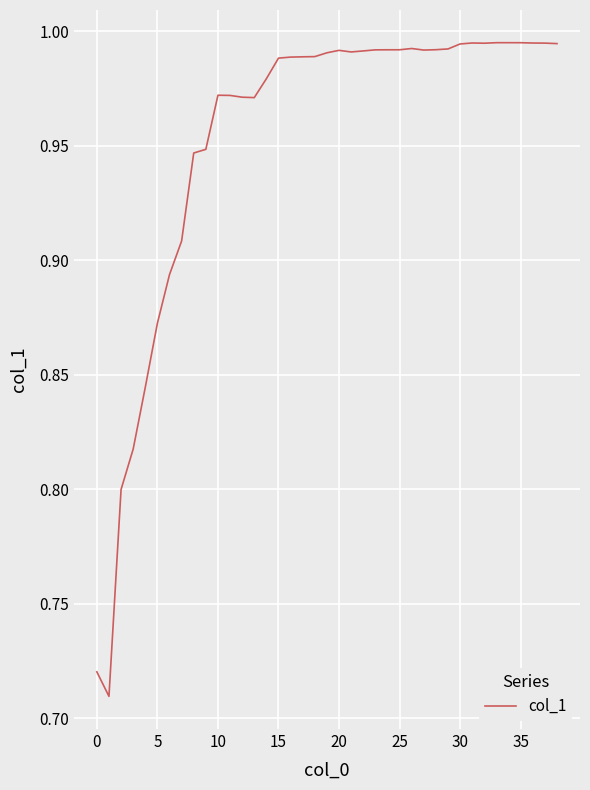

What is the difference between the maximum and minimum values?

0.3